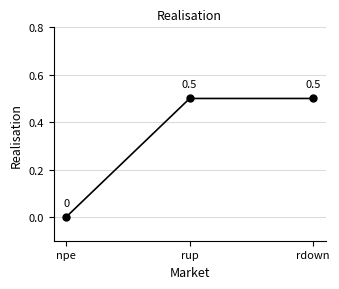

What is the value of the 2nd point from the left?

0.5